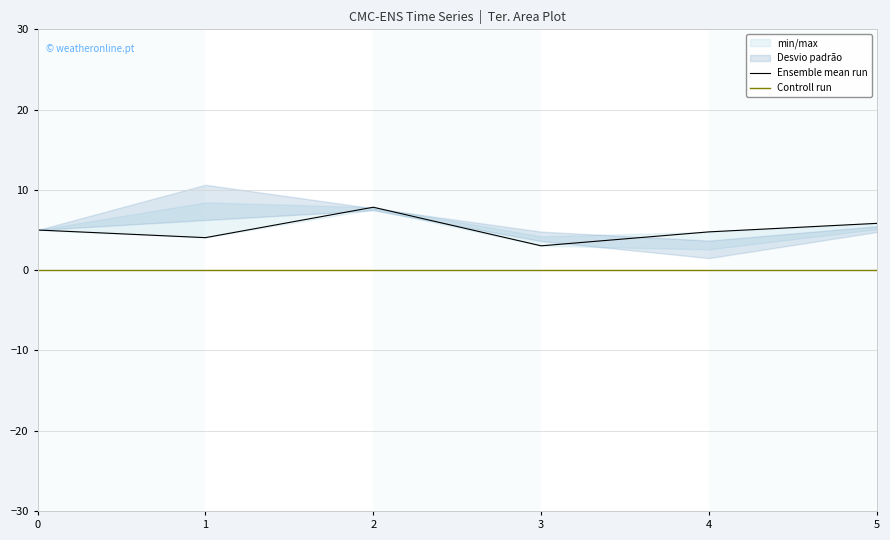

Which has a higher value, 5 or 3?

5